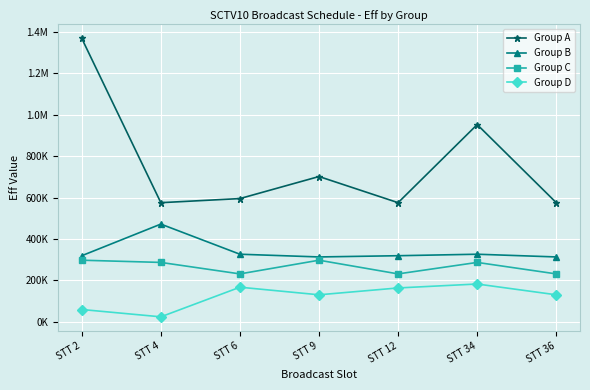

Which series changed the most between STT 2 and STT 9?

Group A